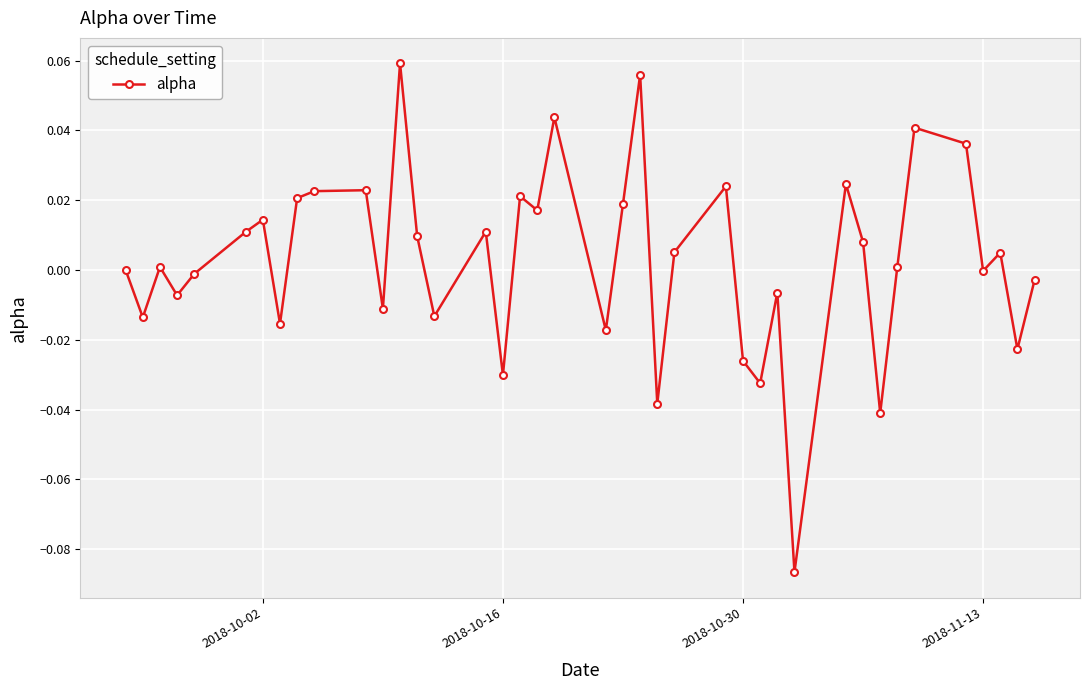

True or false: there are more than 0 points higher than both neighbors.

True